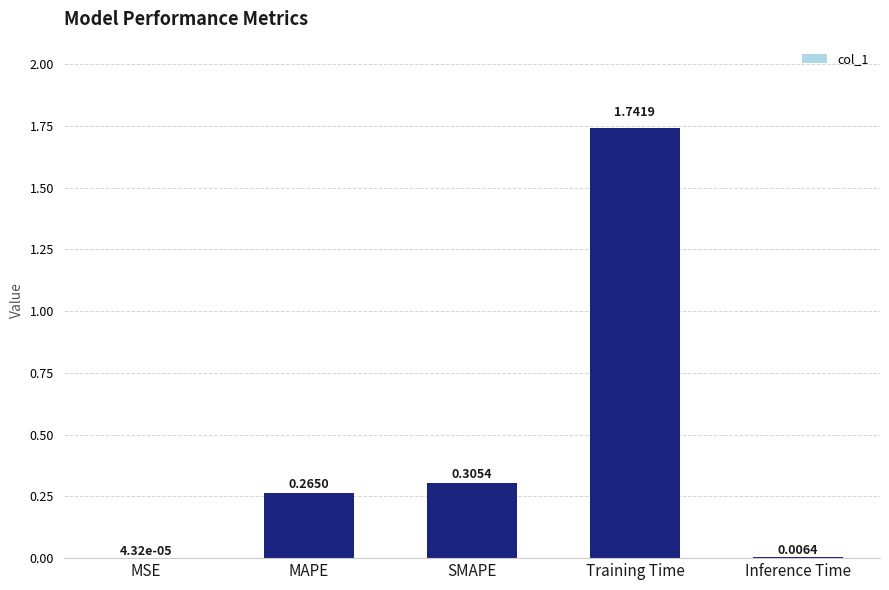

Which category has the highest value across all series?

Training Time